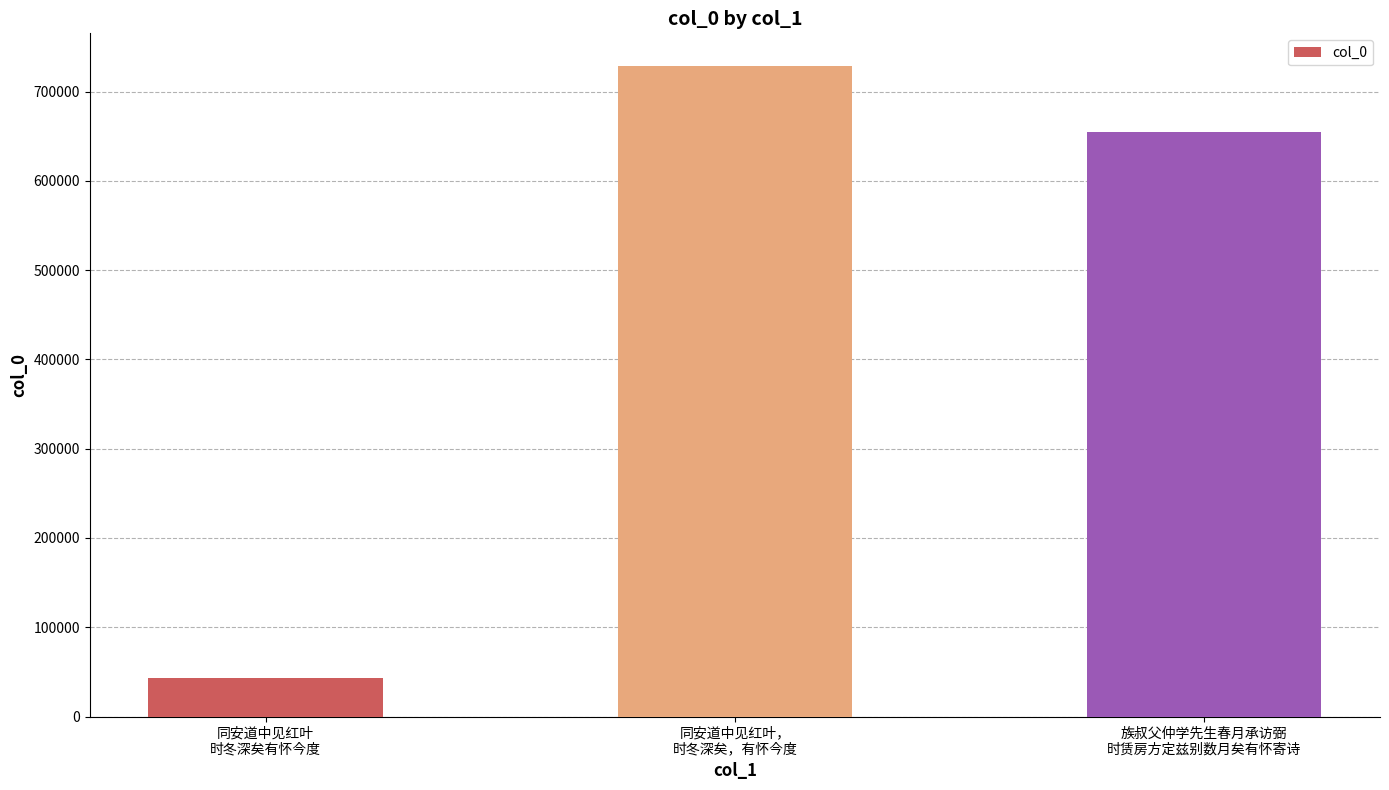

At which label is the value closest to 386272?

族叔父仲学先生春月承访弼
时赁房方定兹别数月矣有怀寄诗